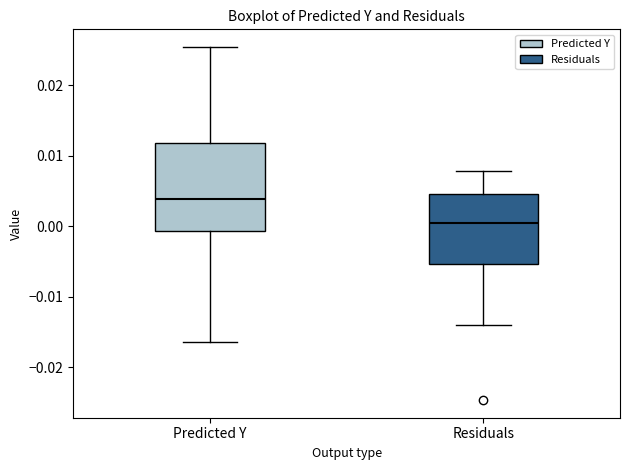

Which box is the tallest, from its lower edge to its upper edge?

Predicted Y